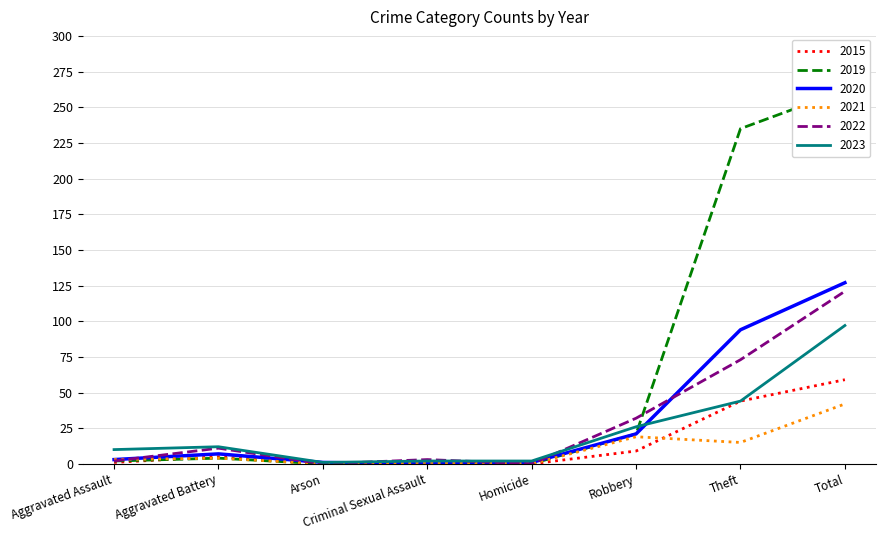

The 2023 series shows 3 at Criminal Sexual Assault. True or false?

False